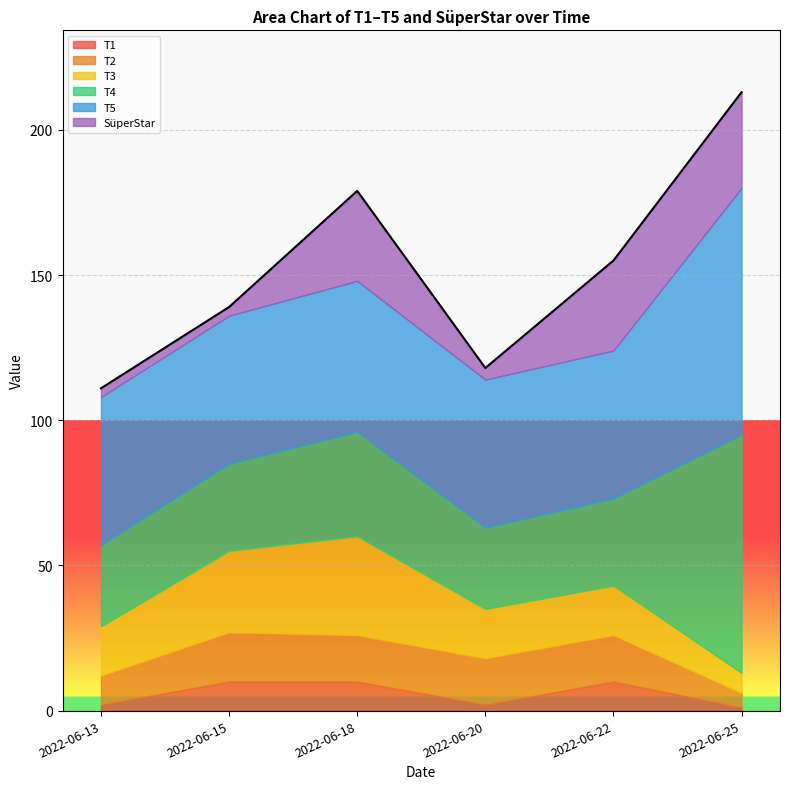

What is the highest value of the T5 series?

85